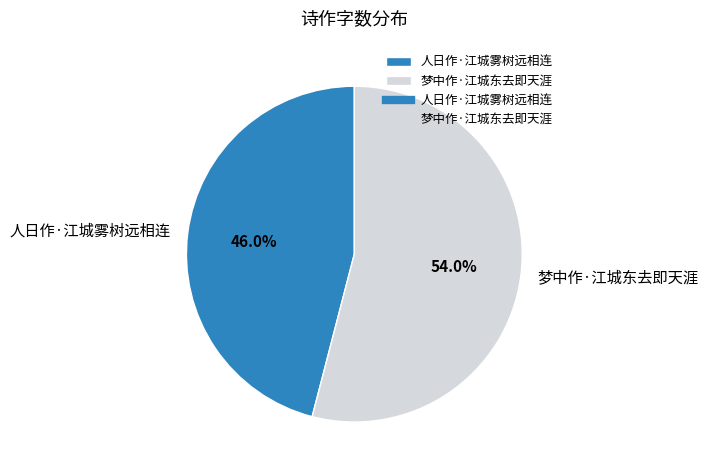

Is it true that 人日作·江城雾树远相连 is 52% of the pie?

False